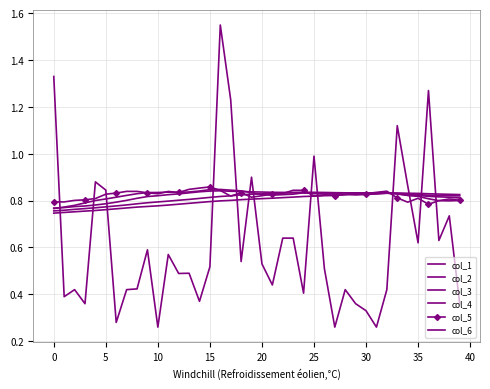

What is the greatest value displayed?

1.5